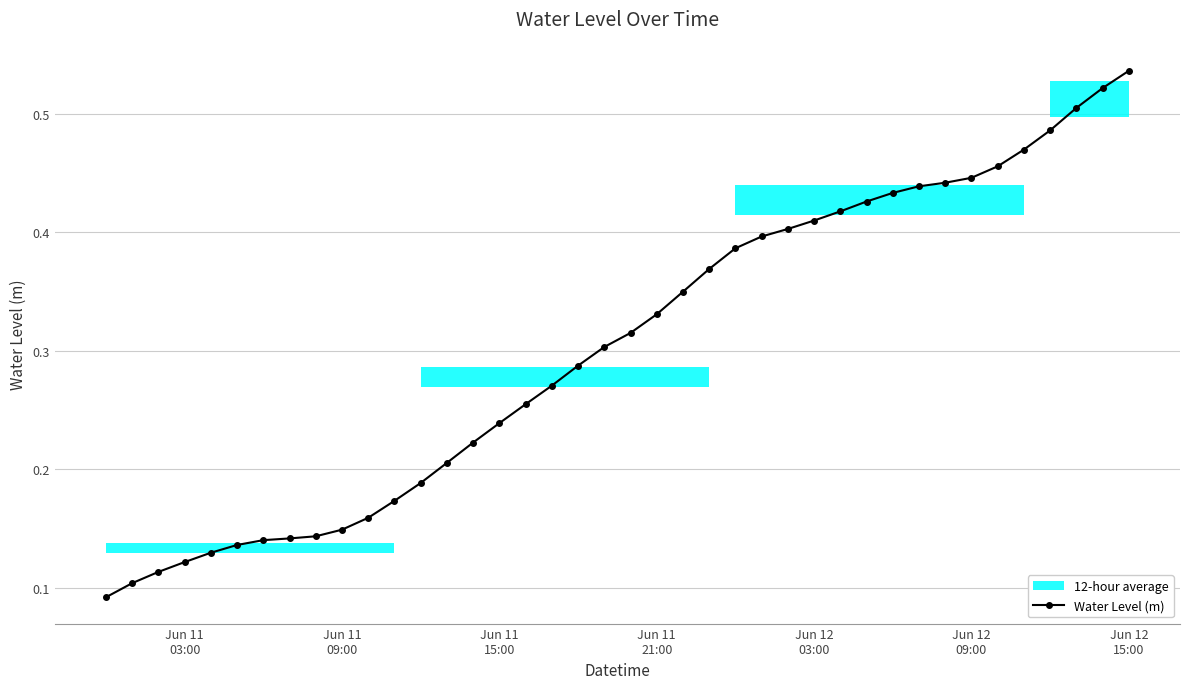

How many Water Level (m) values are between 0 and 1?

40